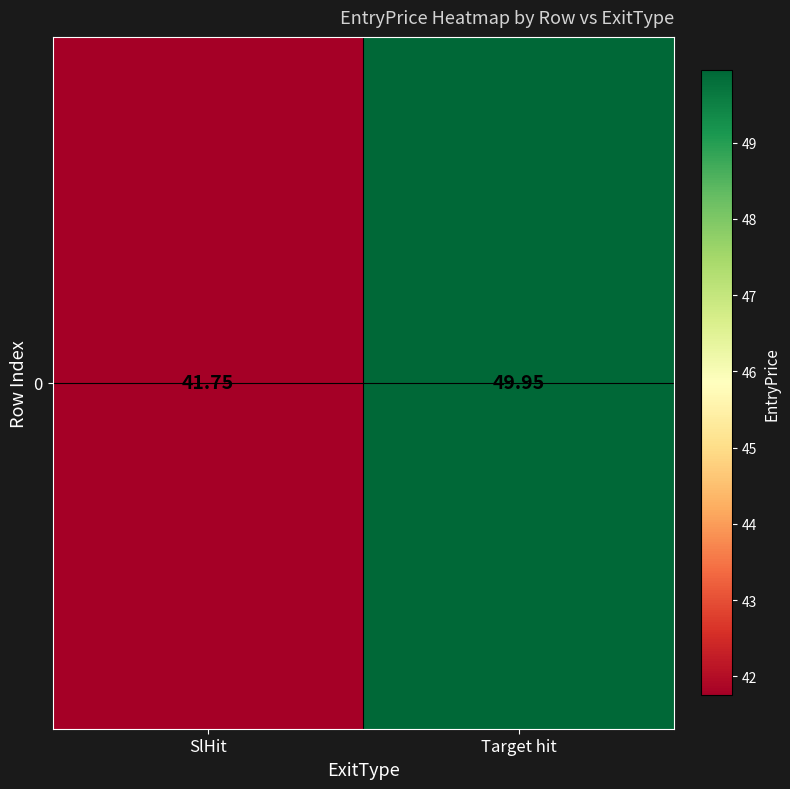

Read the value at Target hit.

50.0